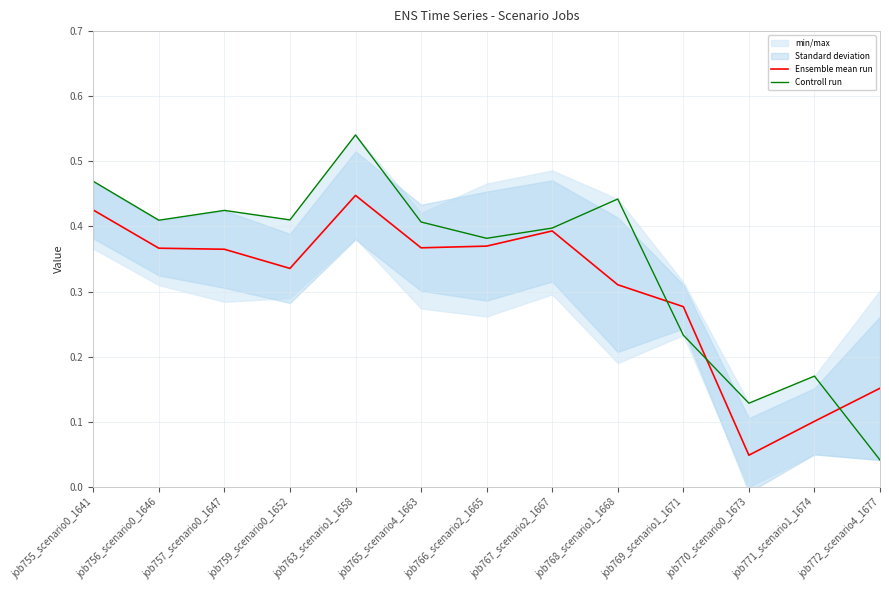

Where do Controll run and Ensemble mean run first cross each other?

job768_scenario1_1668 and job769_scenario1_1671